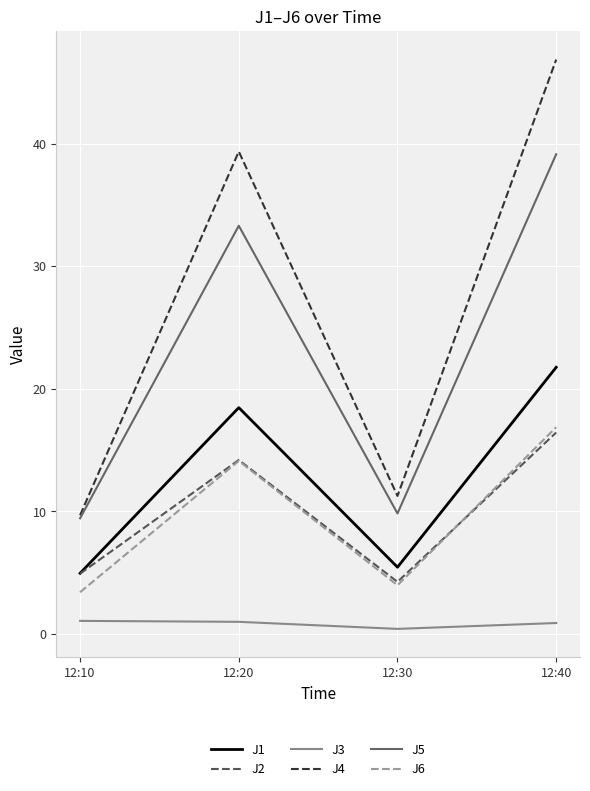

Rank the categories by J4 value from highest to lowest.

12:40, 12:20, 12:30, 12:10